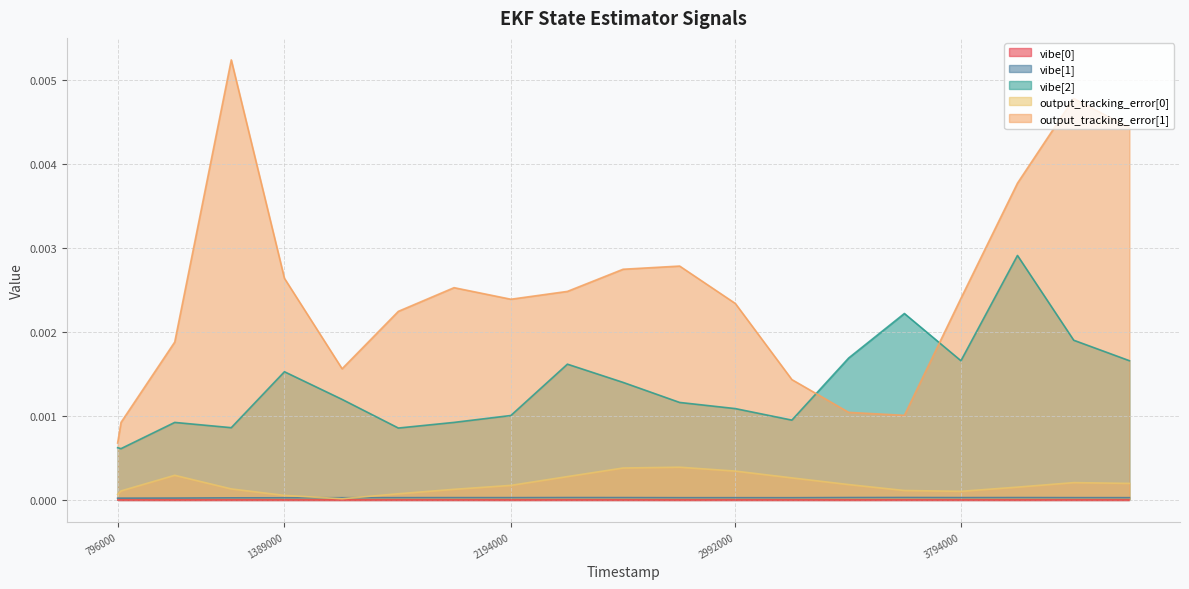

Where is the first local minimum for vibe[2]?

808000